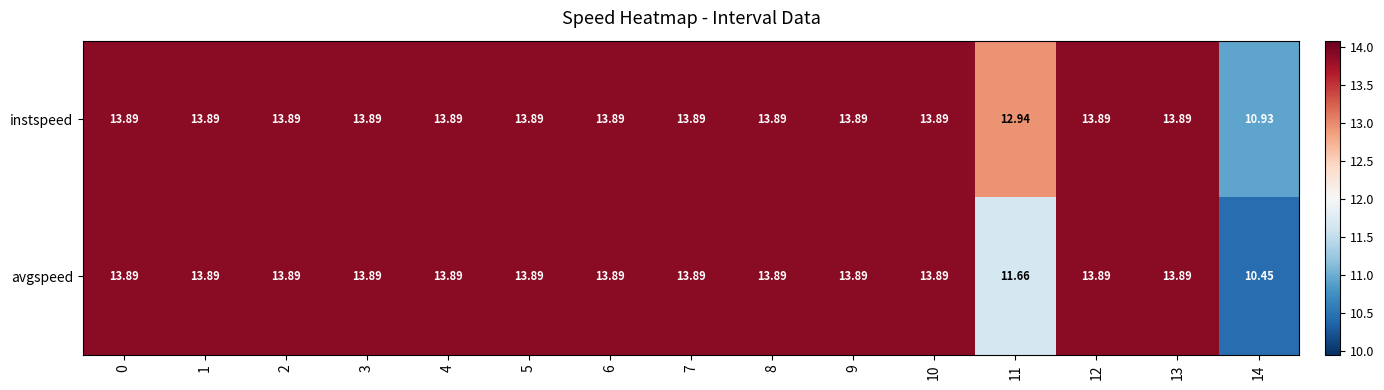

Which series has the largest total across all categories?

instspeed